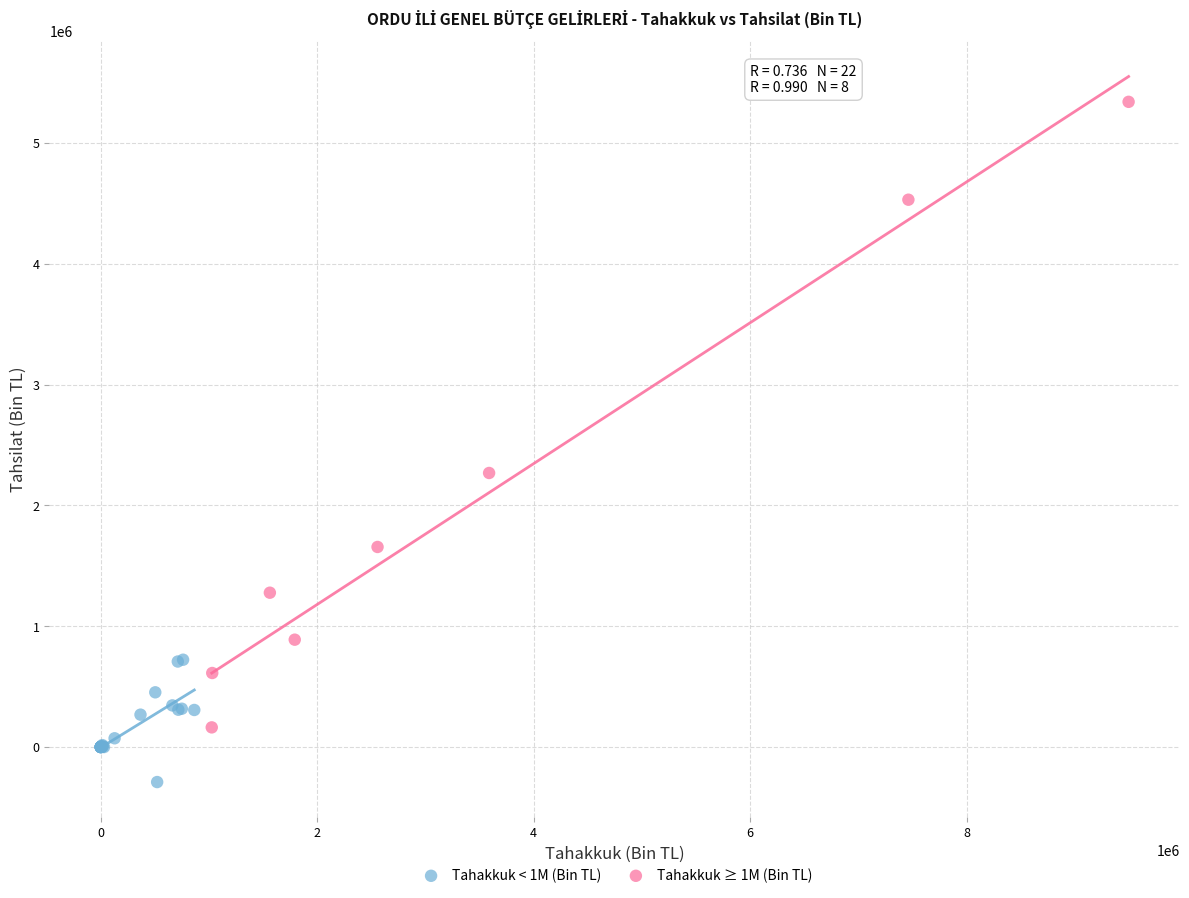

Which series contains the lowest Y value?

Tahakkuk < 1M (Bin TL)